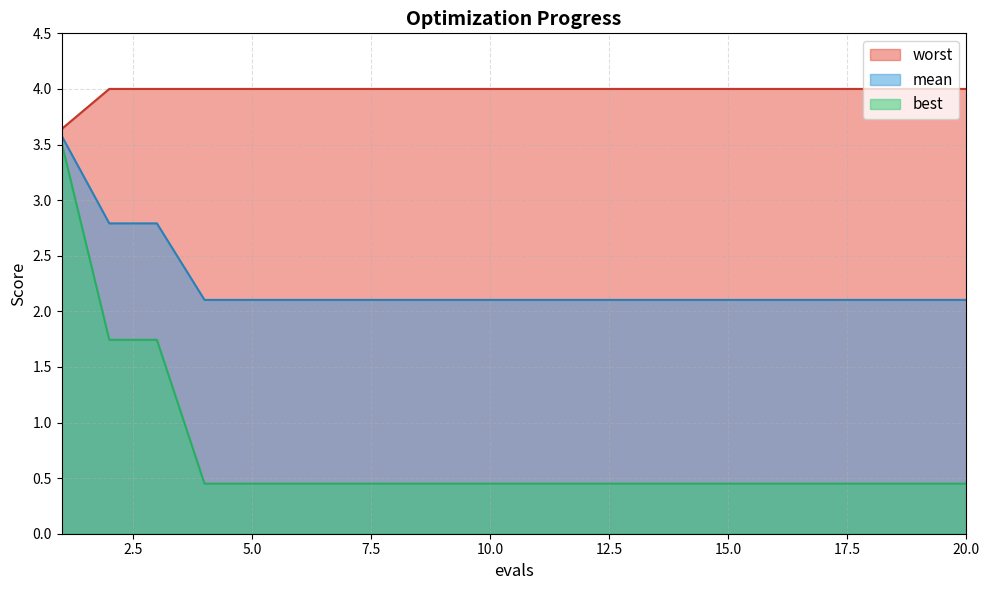

At 2, list the series in order from largest to smallest.

worst, mean, best